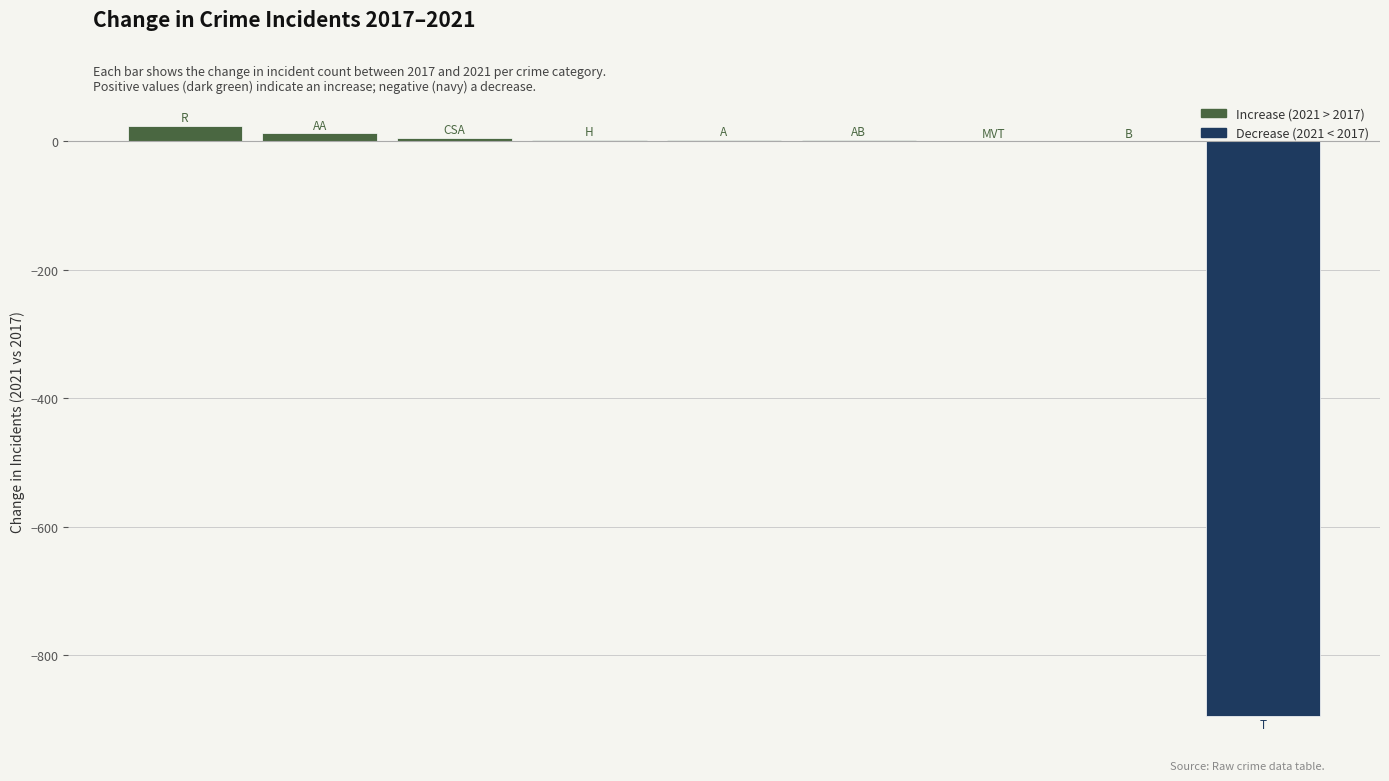

What is the greatest value displayed?

24